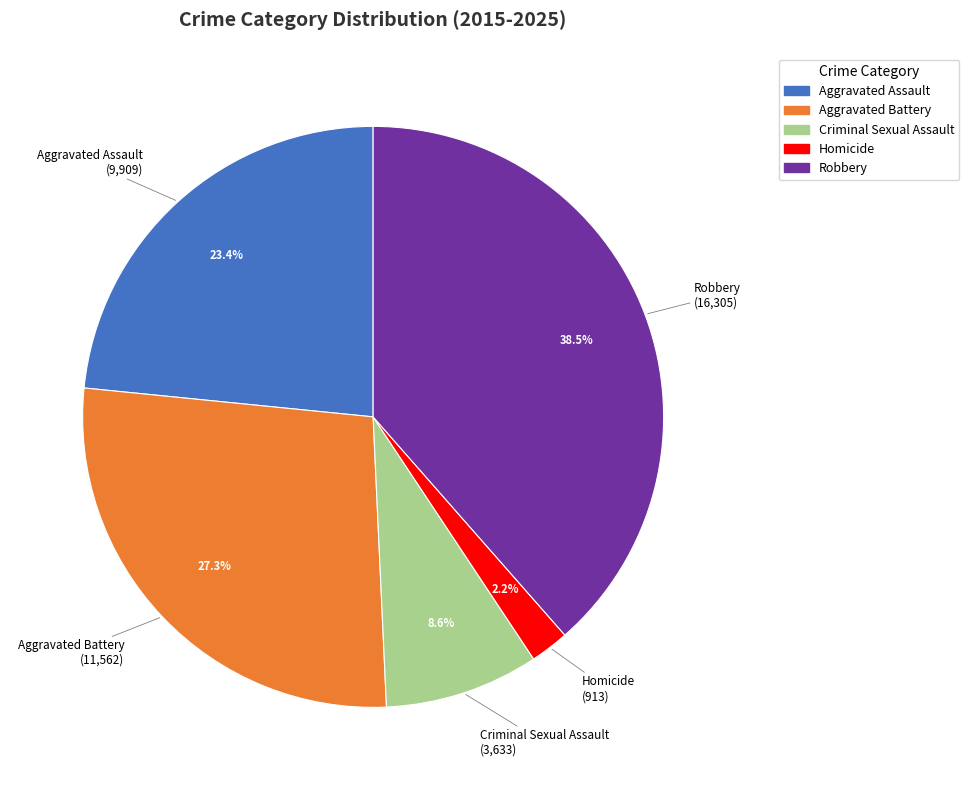

What is the smallest slice in the pie chart?

Homicide